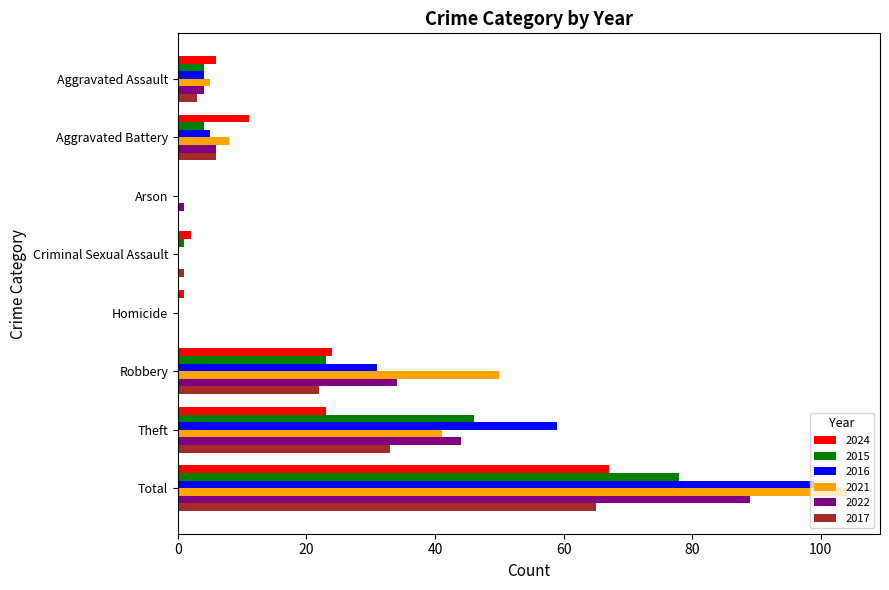

Which category has the highest value across all series?

Total